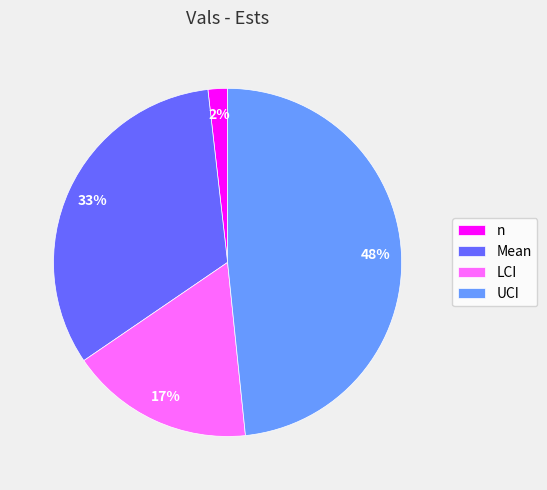

Rank the categories by value from lowest to highest.

n, LCI, Mean, UCI